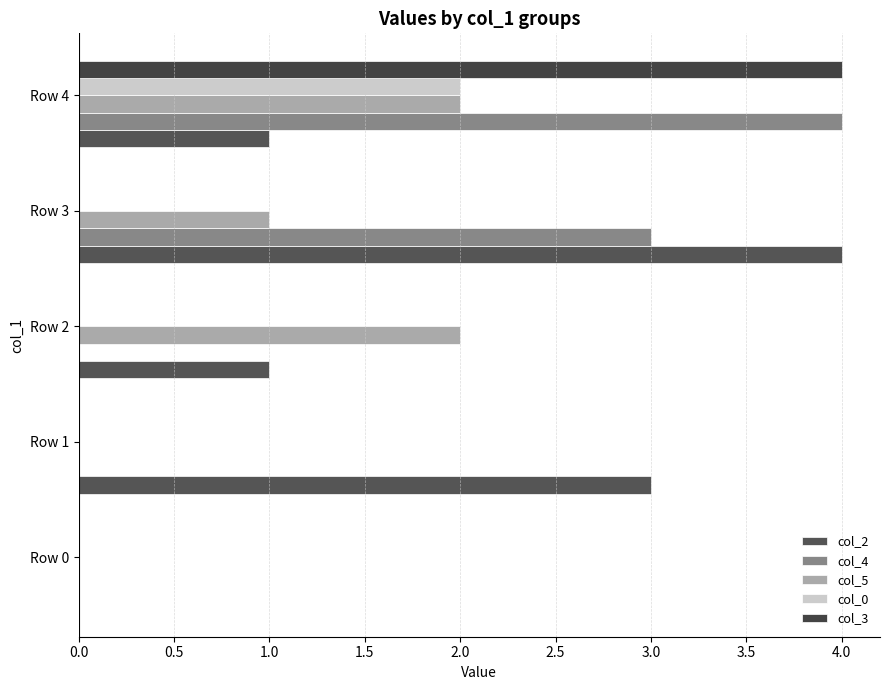

List the series in order of their peak value, highest first.

col_2, col_4, col_3, col_5, col_0